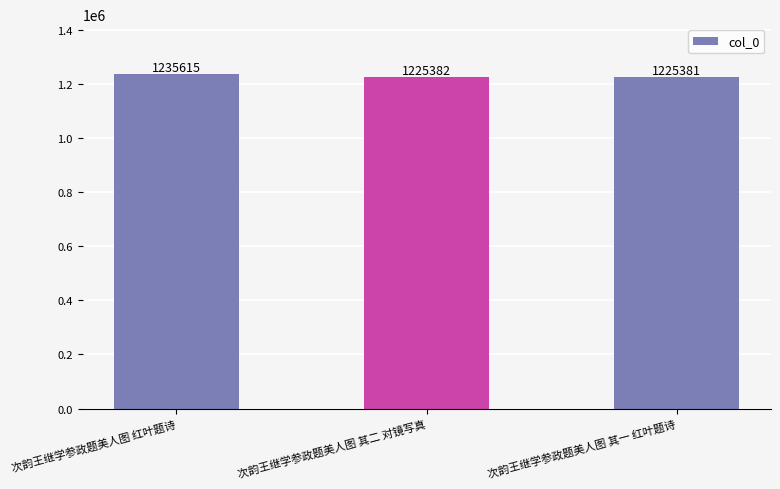

What is the ratio of the value at 次韵王继学参政题美人图 其二 对镜写真 to the value at 次韵王继学参政题美人图 红叶题诗?

1.0